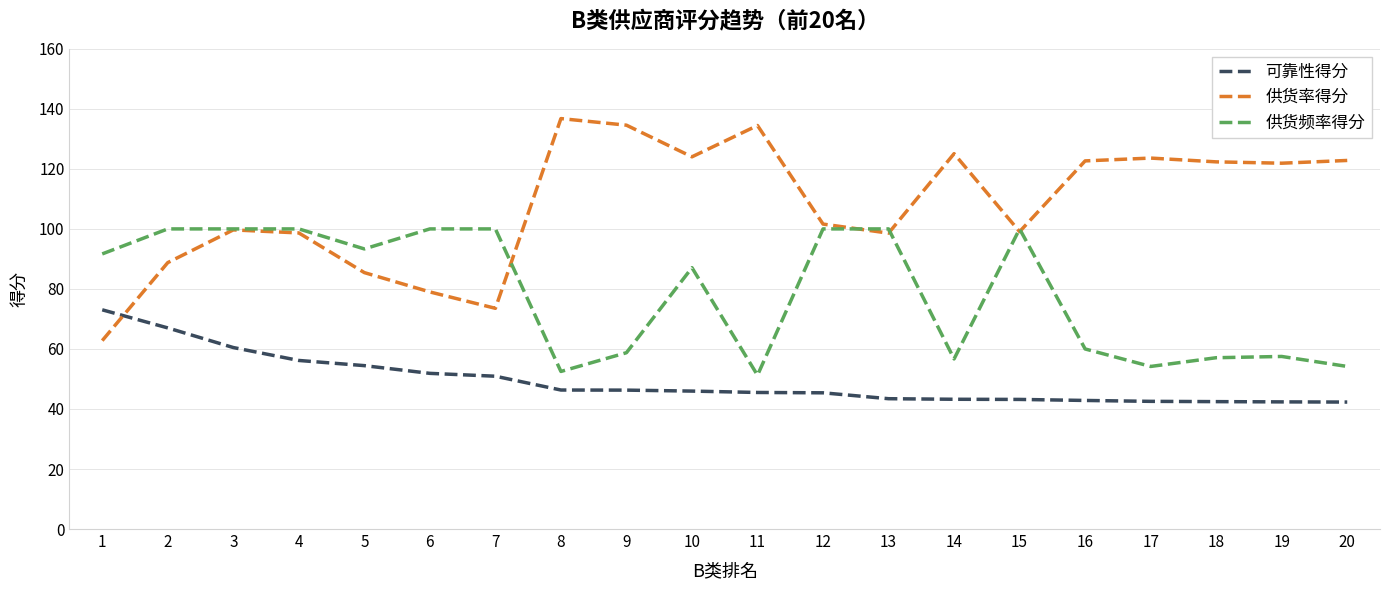

What is the difference between the 供货率得分 values at 2 and 13?

9.8